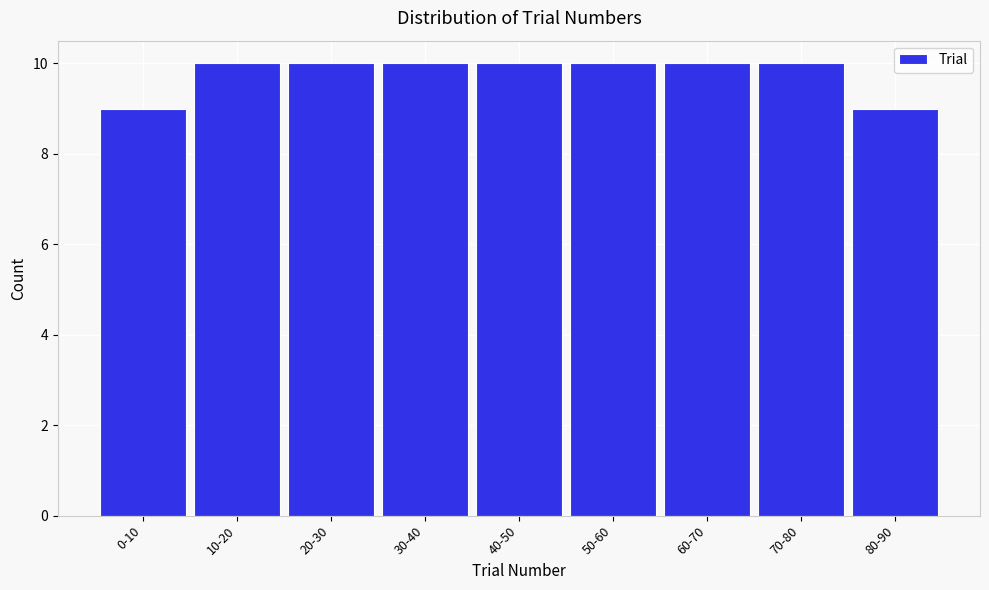

Reading right to left, list all the values displayed in this chart.

9	10	10	10	10	10	10	10	9